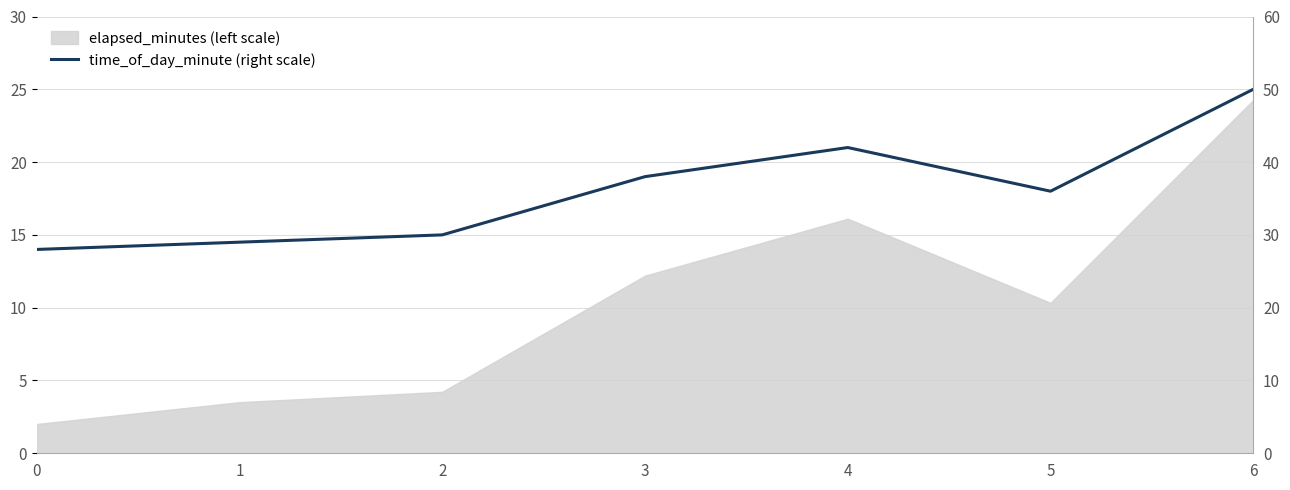

Reading left to right, list all the values displayed in this chart.

0=28	1=29	2=30	3=38	4=42	5=36	6=50